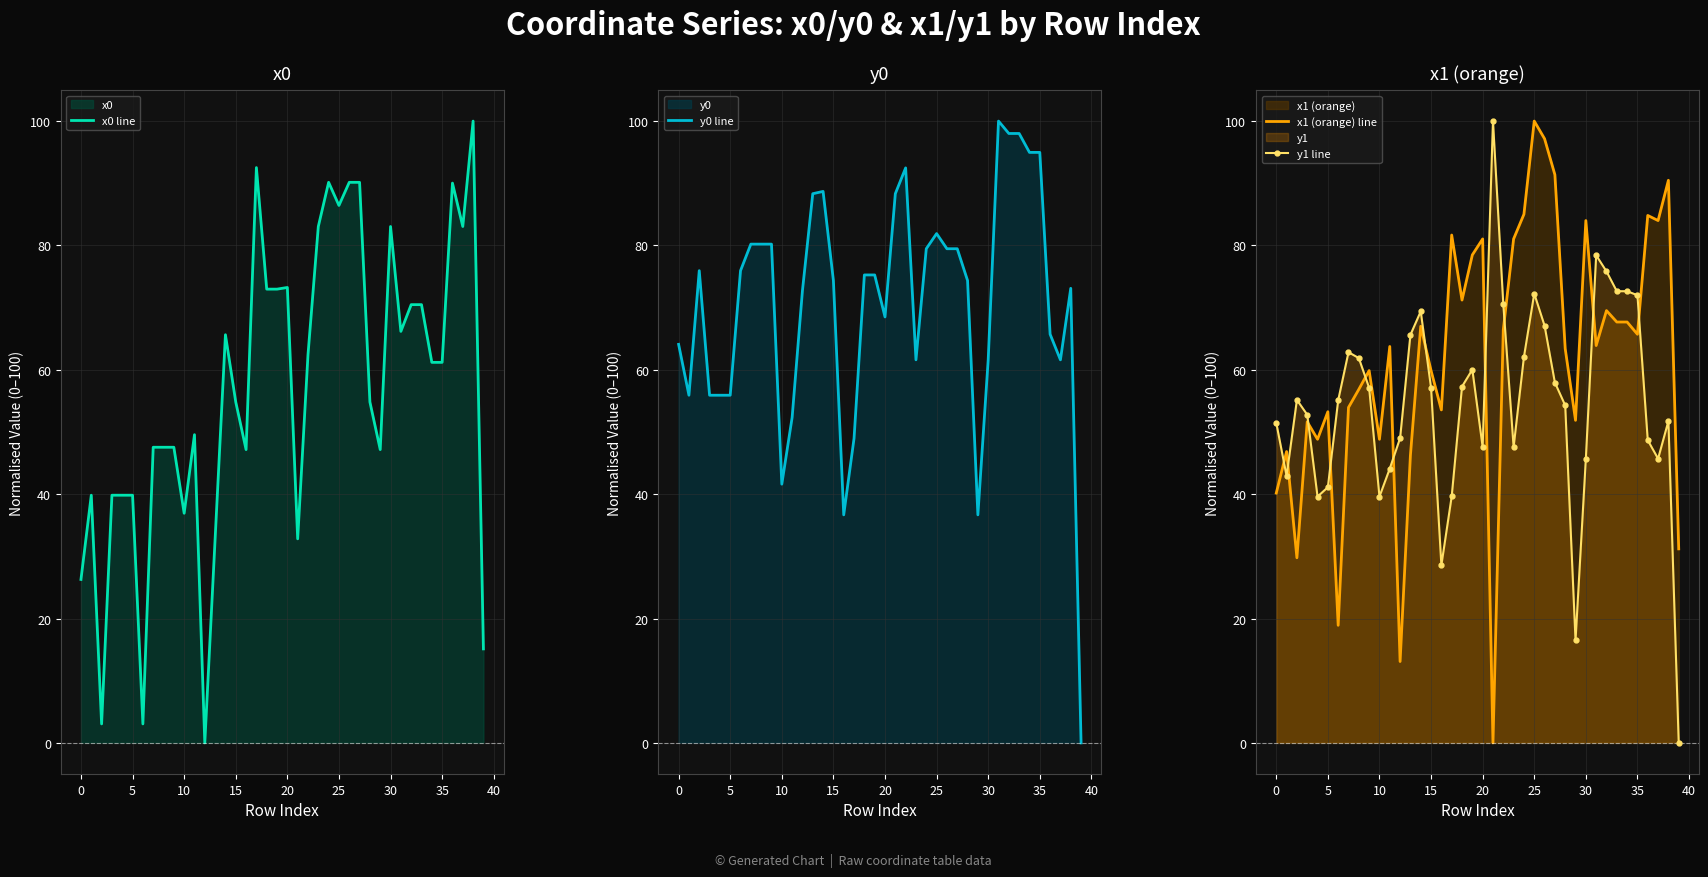

What are all the series names shown in the legend?

x0 line, y0 line, x1 (orange) line, y1 line